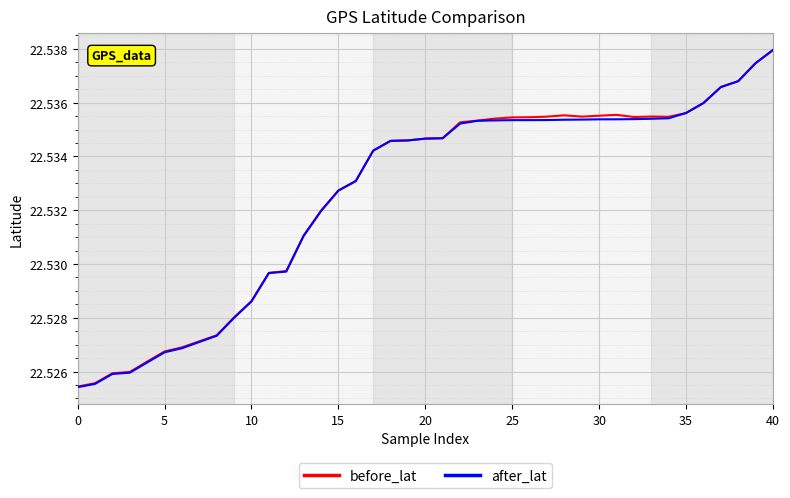

Which series has the widest spread of values?

after_lat